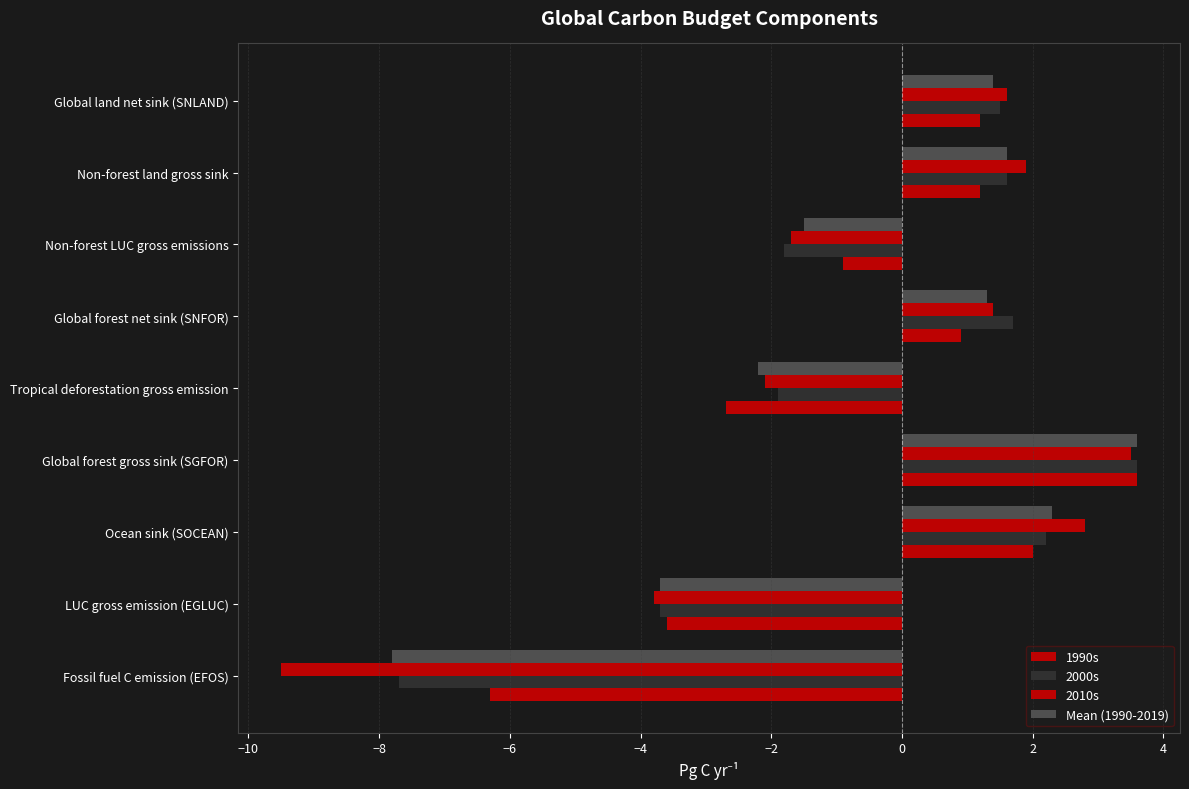

What position from the right is LUC gross emission (EGLUC)?

8